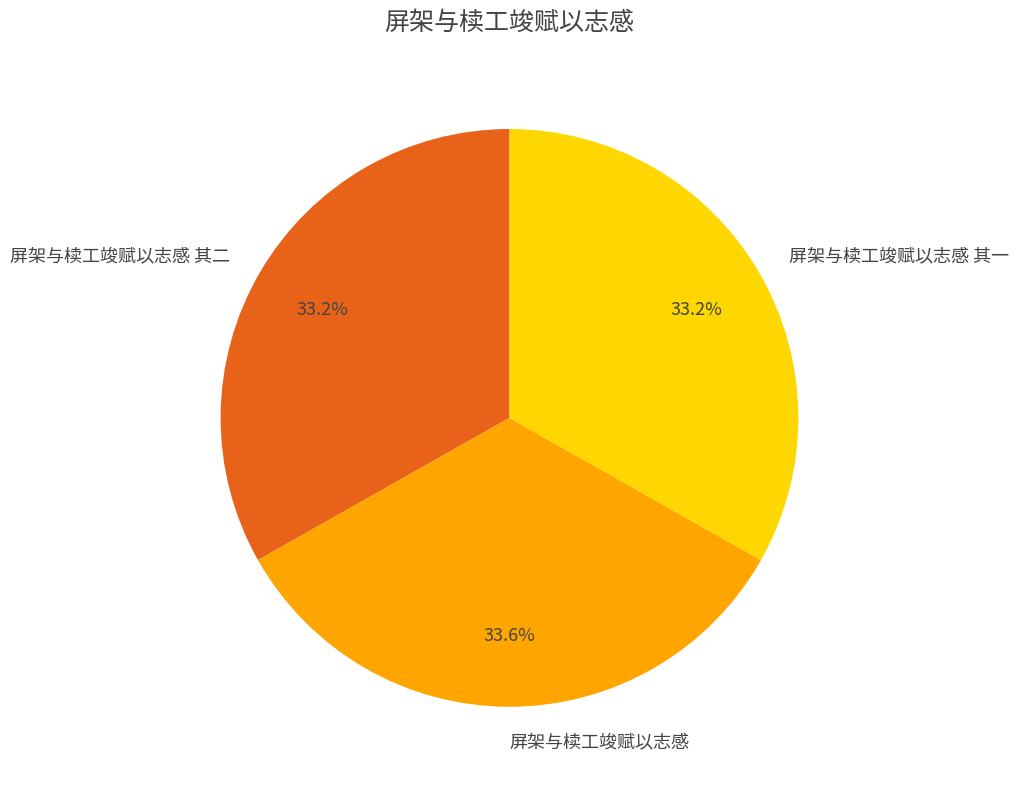

What percentage is the 屏架与椟工竣赋以志感 其二 slice, to the nearest percent?

33%